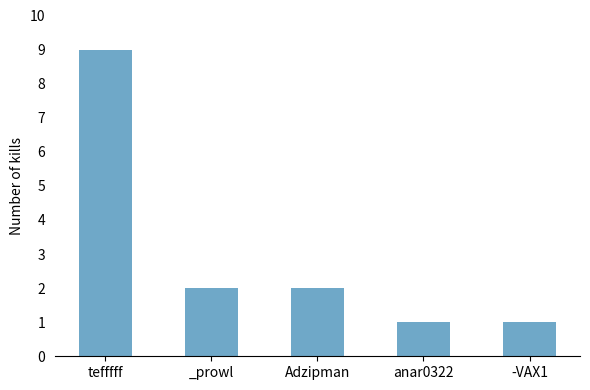

Are the bars horizontal?

No